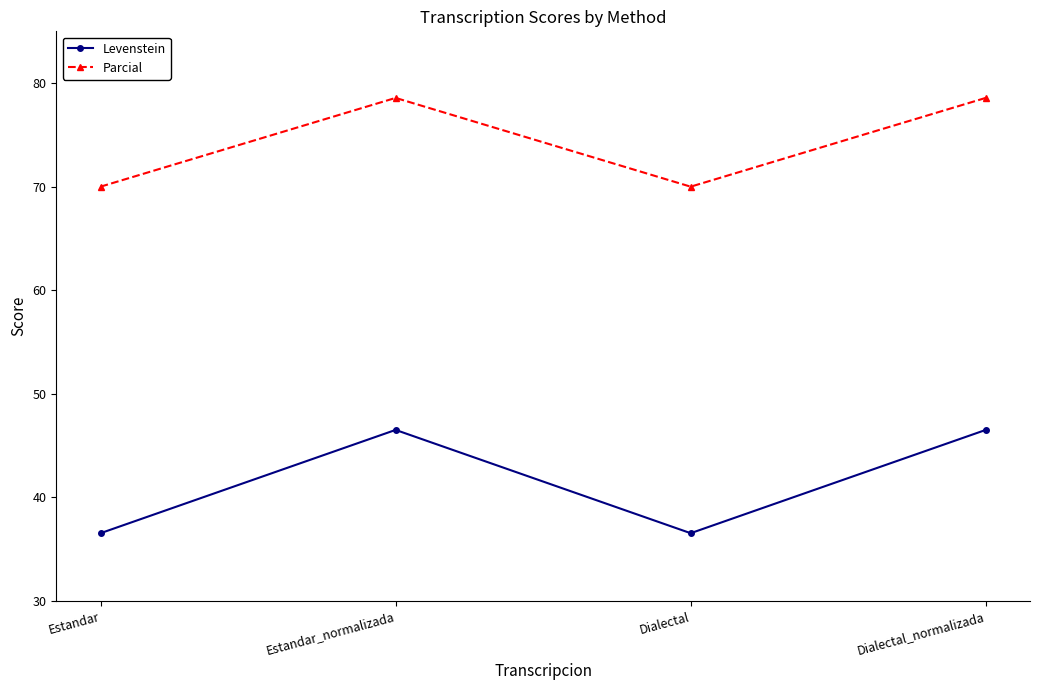

Which series changed the most between Estandar_normalizada and Dialectal?

Levenstein